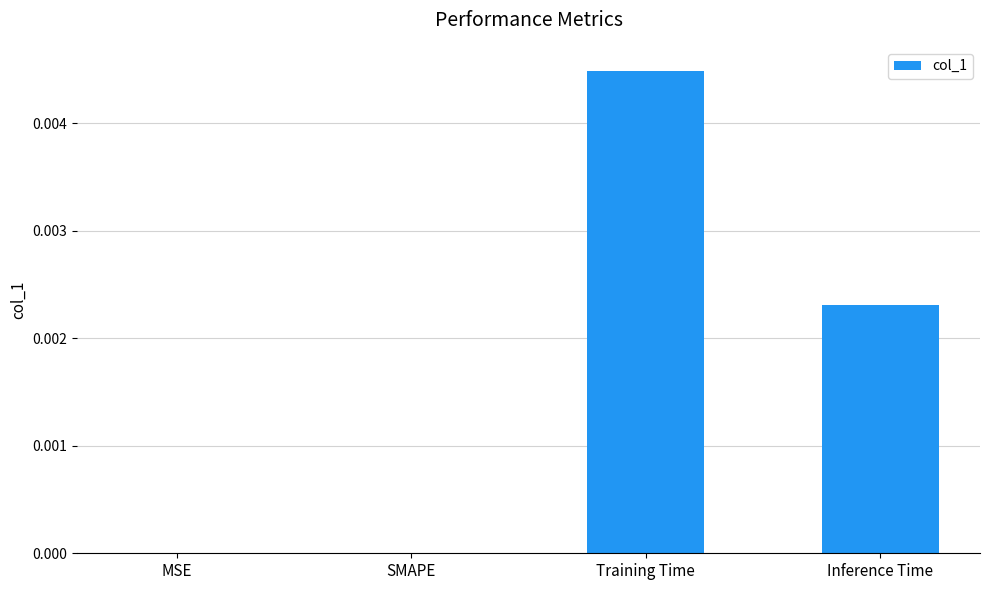

The value at SMAPE is 0.0. True or false?

True